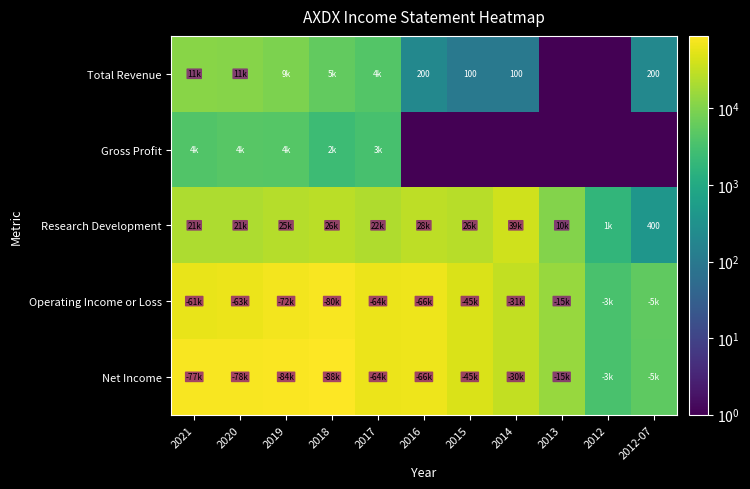

The value of Total Revenue at 2016 is 51.7. True or false?

False